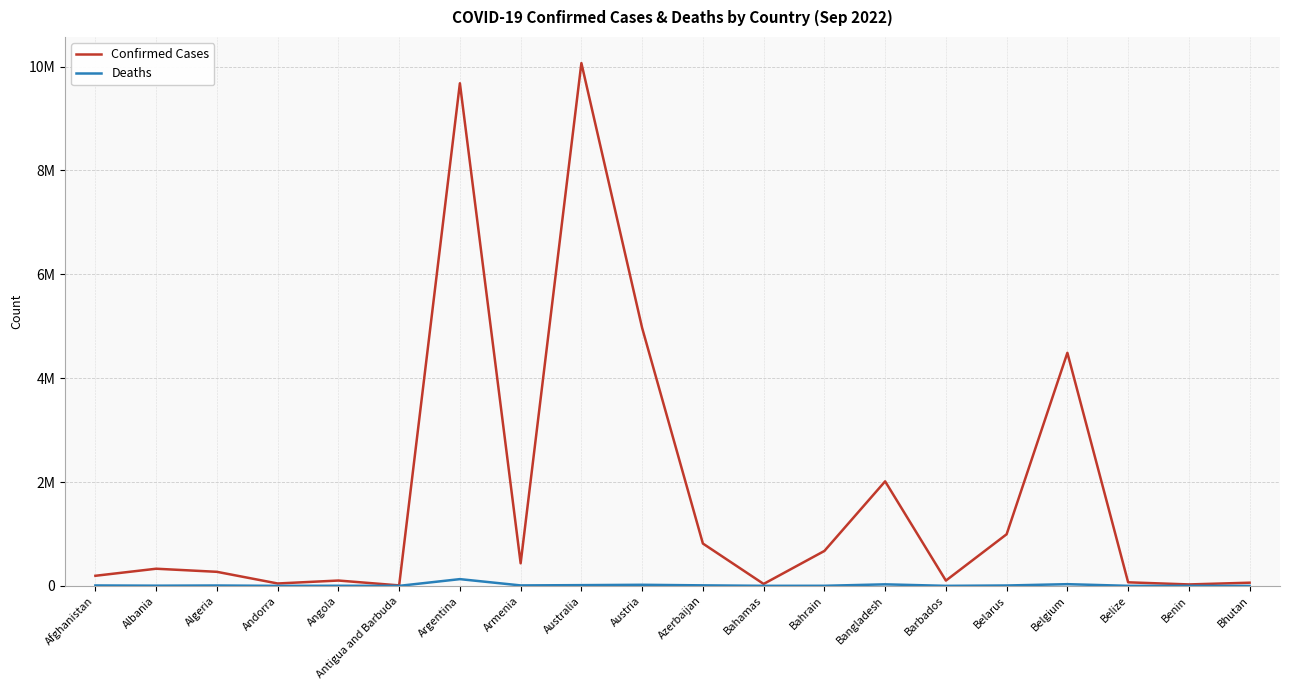

The value of Confirmed Cases at Barbados is 69173. True or false?

False